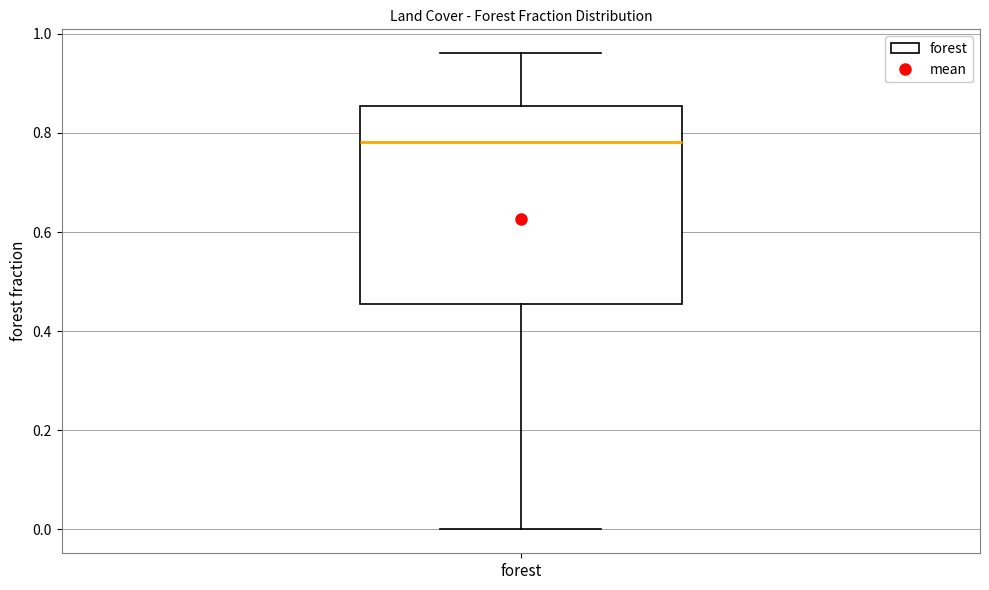

Transcribe this box plot: give where the median line is, the range the box spans, and where the two whiskers end, as read against the y-axis. The values are not printed on the chart, so give them approximately, as read against the axis.

median 0.78, box 0.46 to 0.86, whiskers 0.00 to 0.96